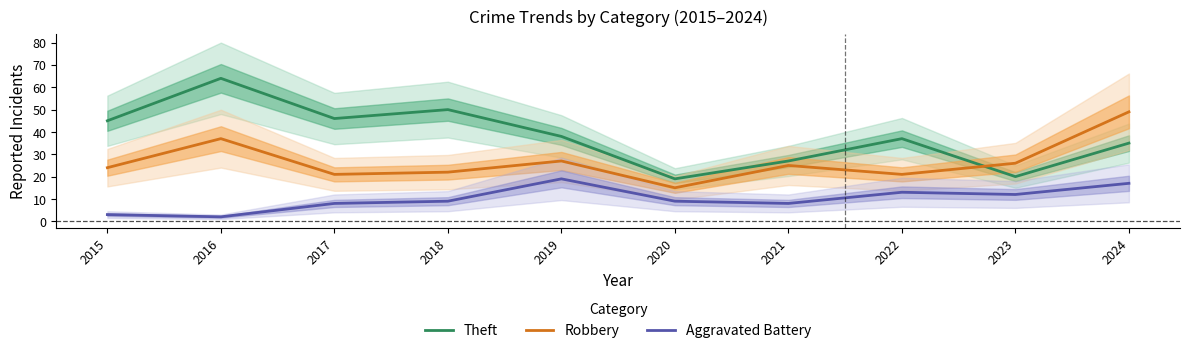

How many times do Theft and Robbery cross each other?

1